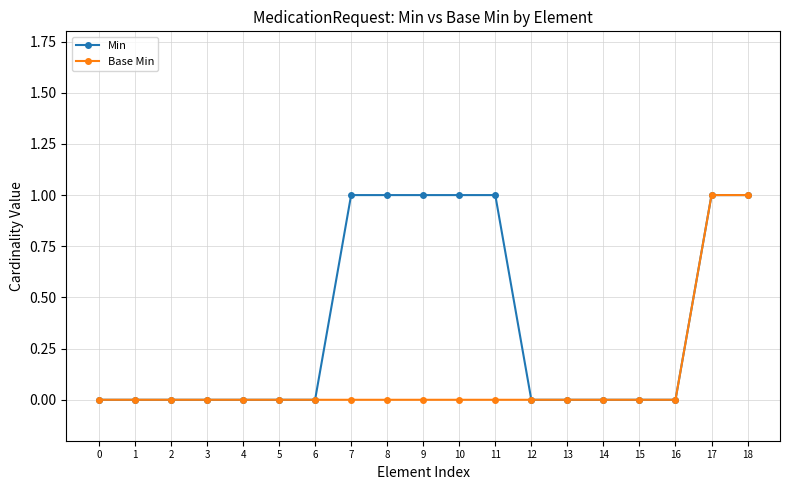

What is the maximum value shown in the chart?

1